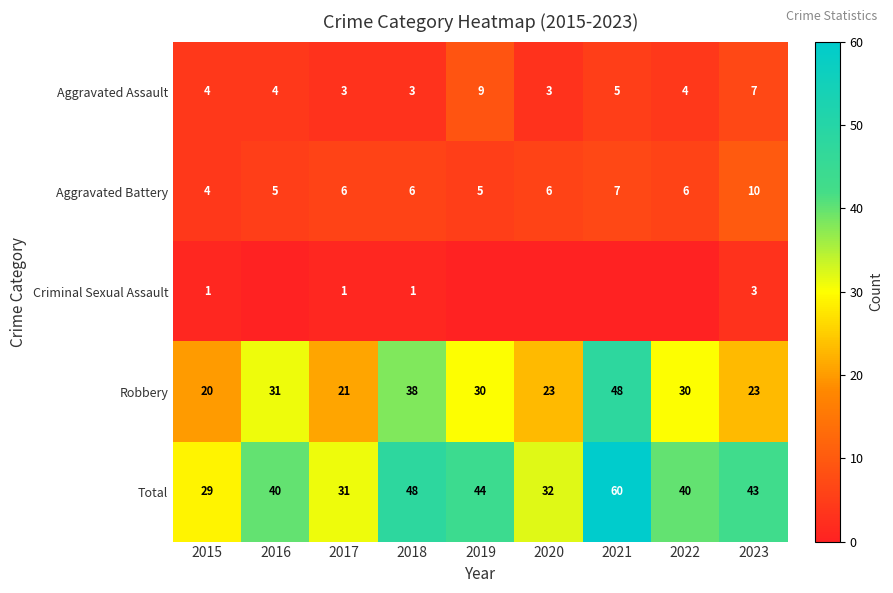

What is the average value of the Aggravated Assault series?

5